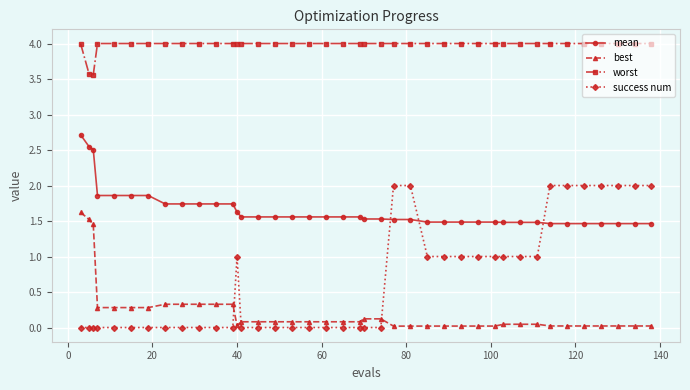

Which series has the largest range (max minus min)?

success num